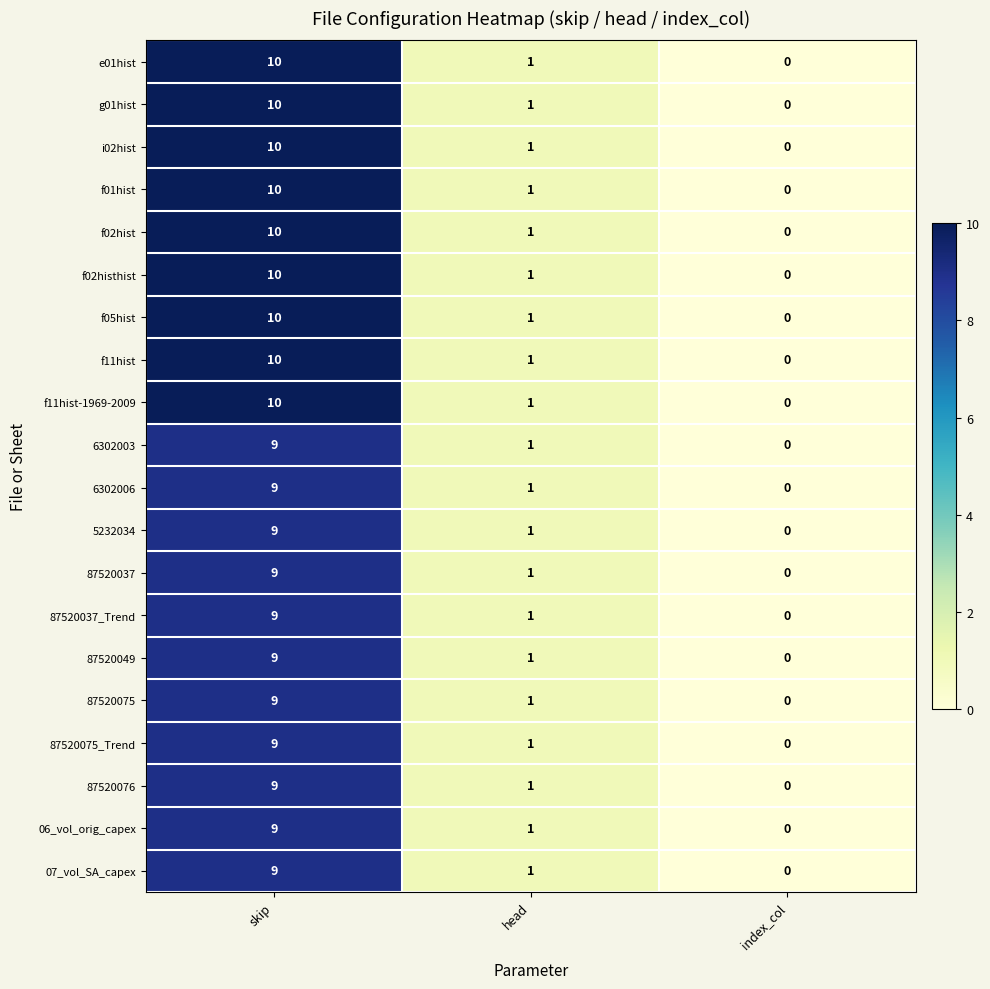

What is the total value across all series at head?

20